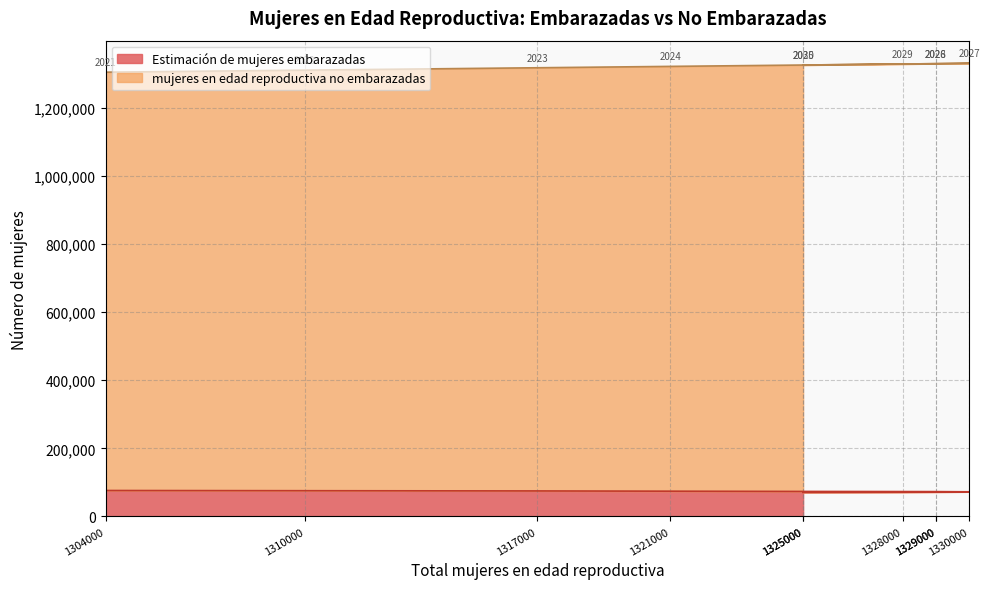

True or false: Estimación de mujeres embarazadas and mujeres en edad reproductiva no embarazadas intersect in this chart.

False